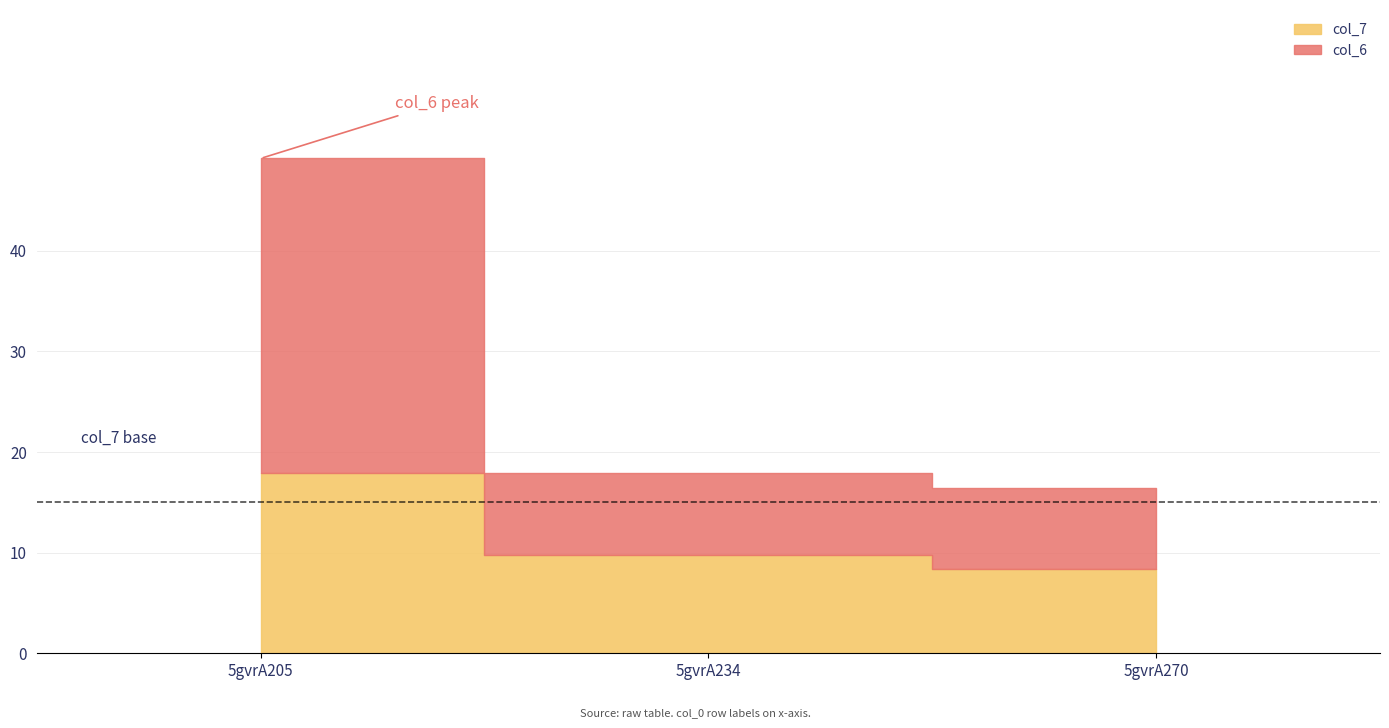

The col_6 series shows 3.6 at 5gvrA270. True or false?

False